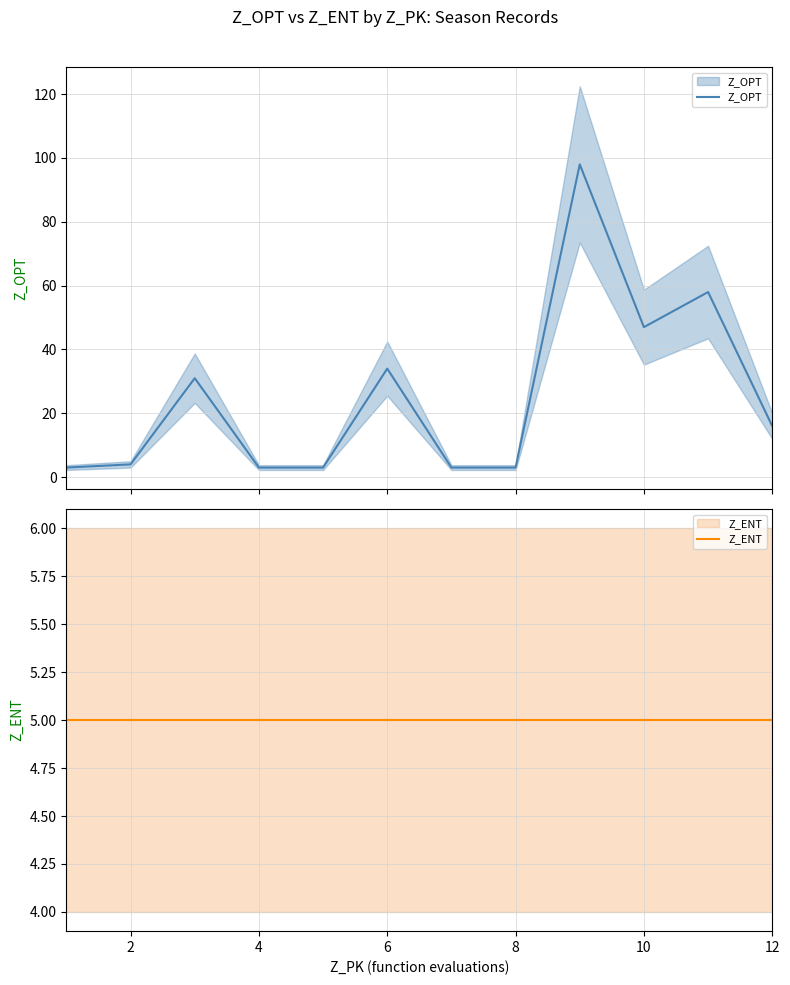

True or false: Z_ENT has more than 2 interior local peaks.

False